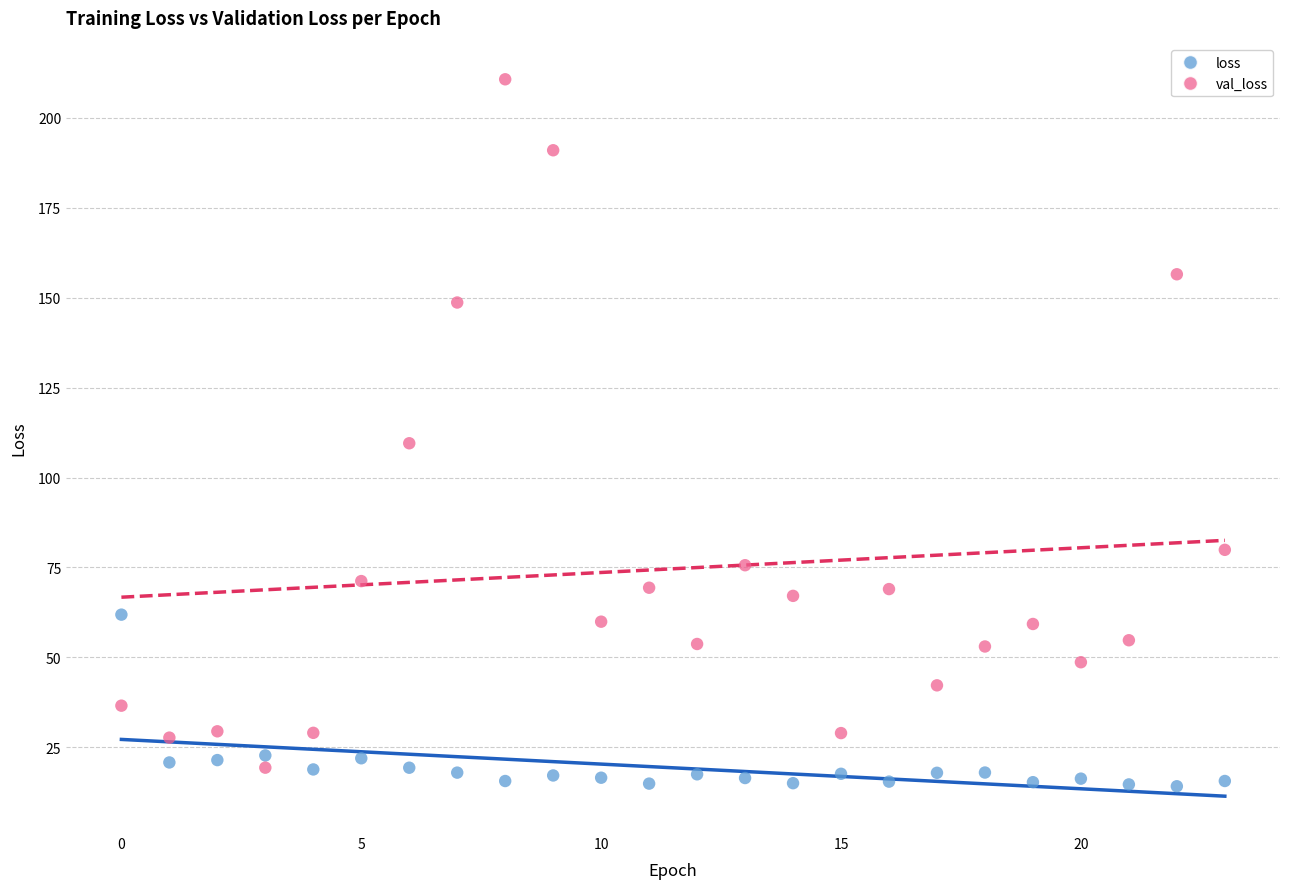

Across all series, what Y value is closest to 112?

109.5